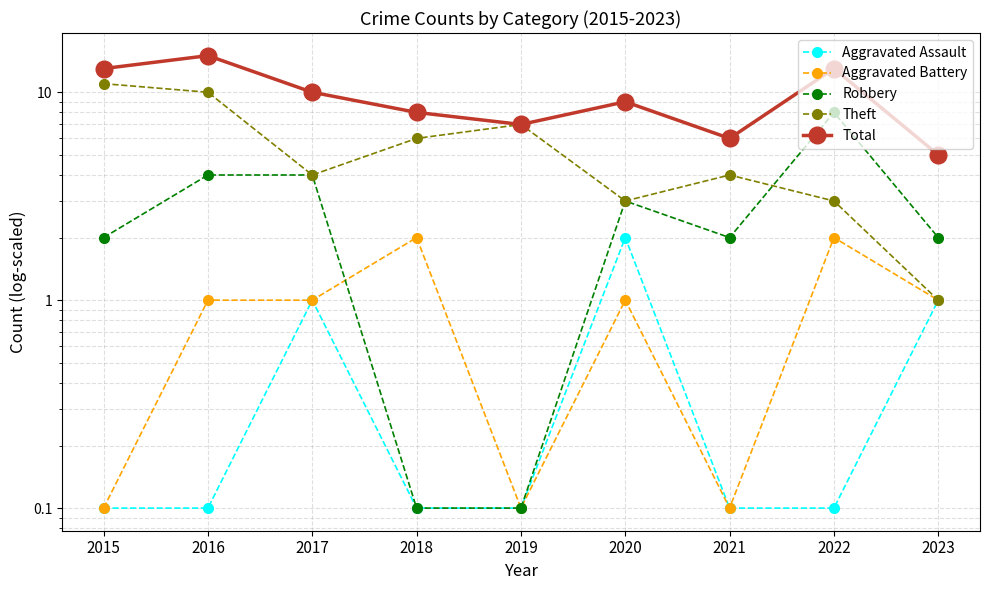

In Robbery, how many points are lower than both neighbors (excluding endpoints)?

1